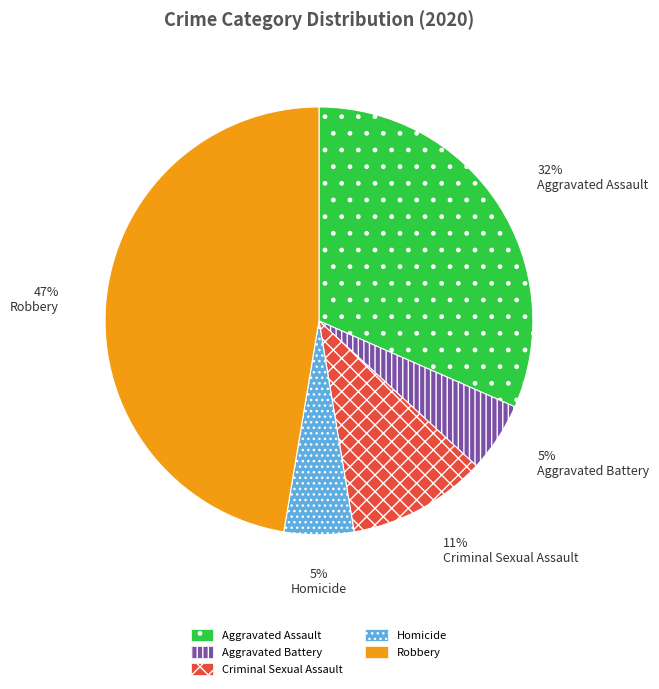

To the nearest percent, what is the difference between the Robbery and Aggravated Battery slice percentages?

42%